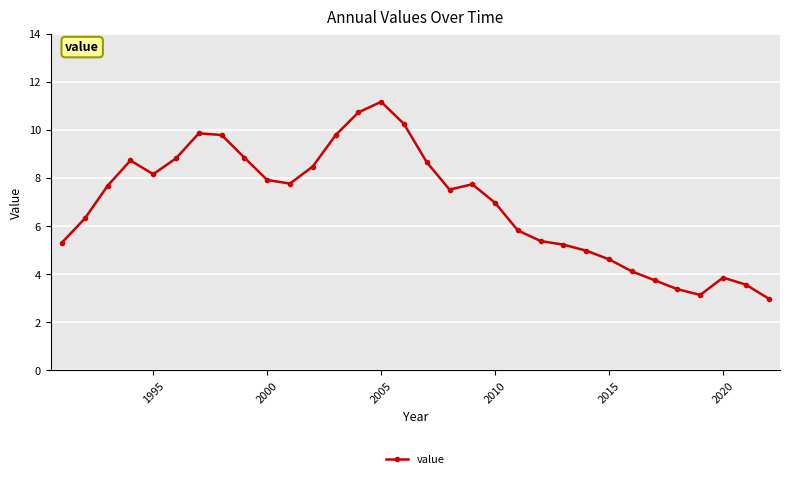

True or false: there are more than 2 points higher than both neighbors.

True